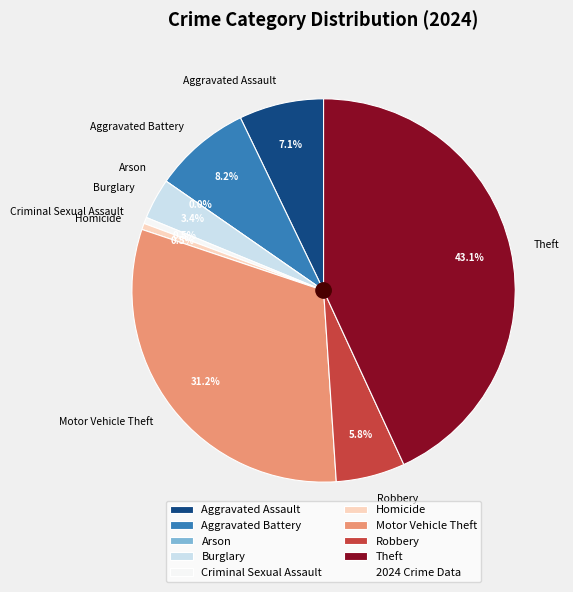

Is there any slice that represents more than half of the pie?

No